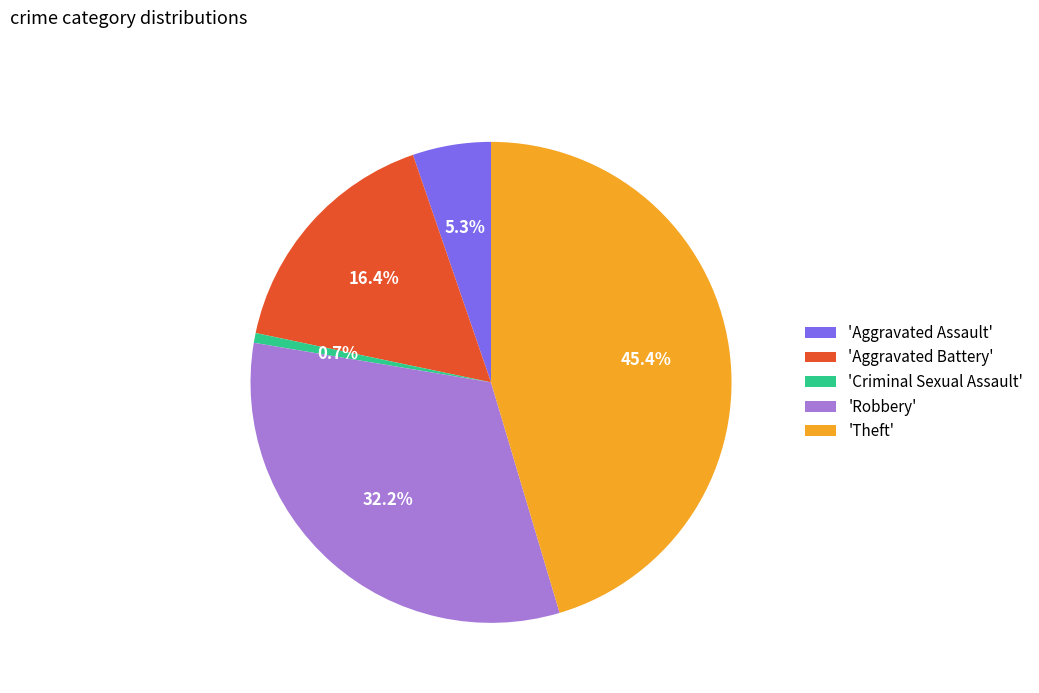

Between 'Theft' and 'Aggravated Battery', which is larger?

'Theft'